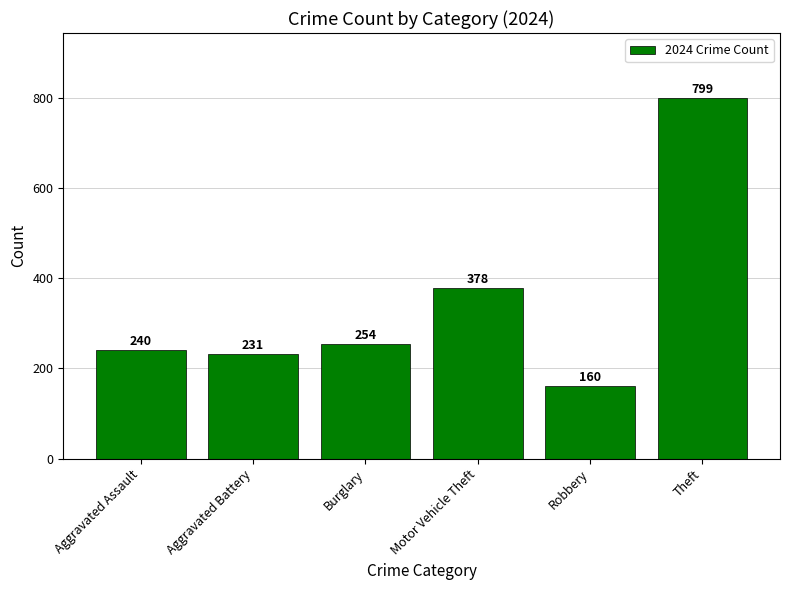

How many data points are less than 254?

3